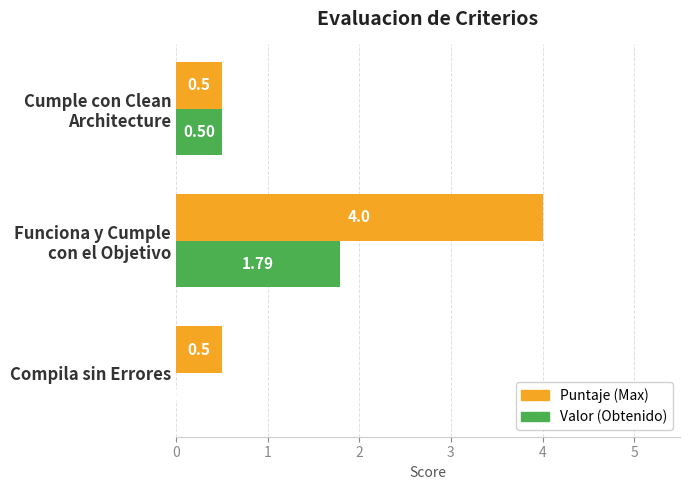

What is the total value across all series at Compila sin Errores?

0.5